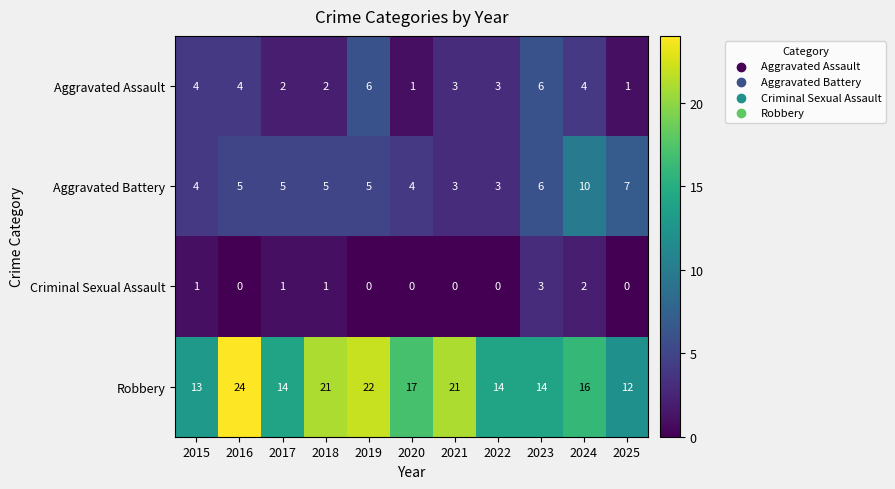

Which series has the widest spread of values?

Robbery